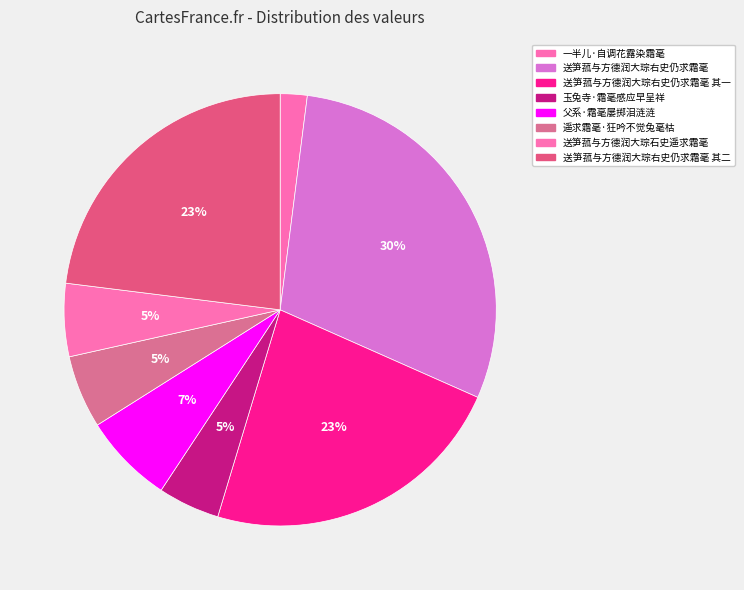

What percentage do 送笋菰与方德润大琮石史遥求霜毫 and 遥求霜毫·狂吟不觉兔毫枯 together represent?

10.9%